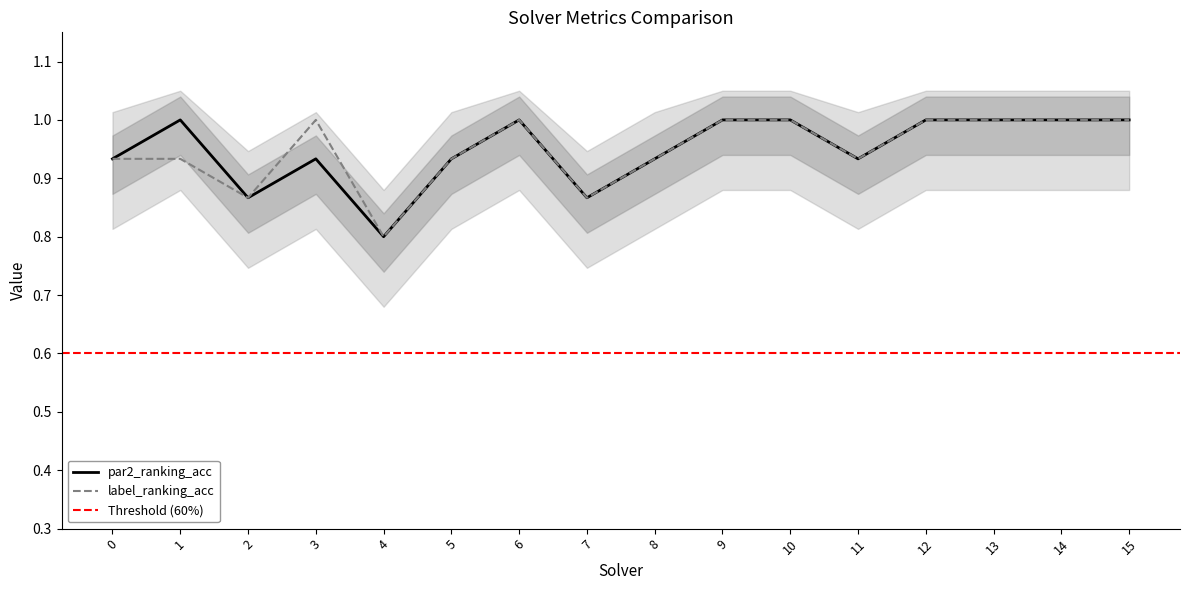

What is the minimum value for label_ranking_acc?

0.8